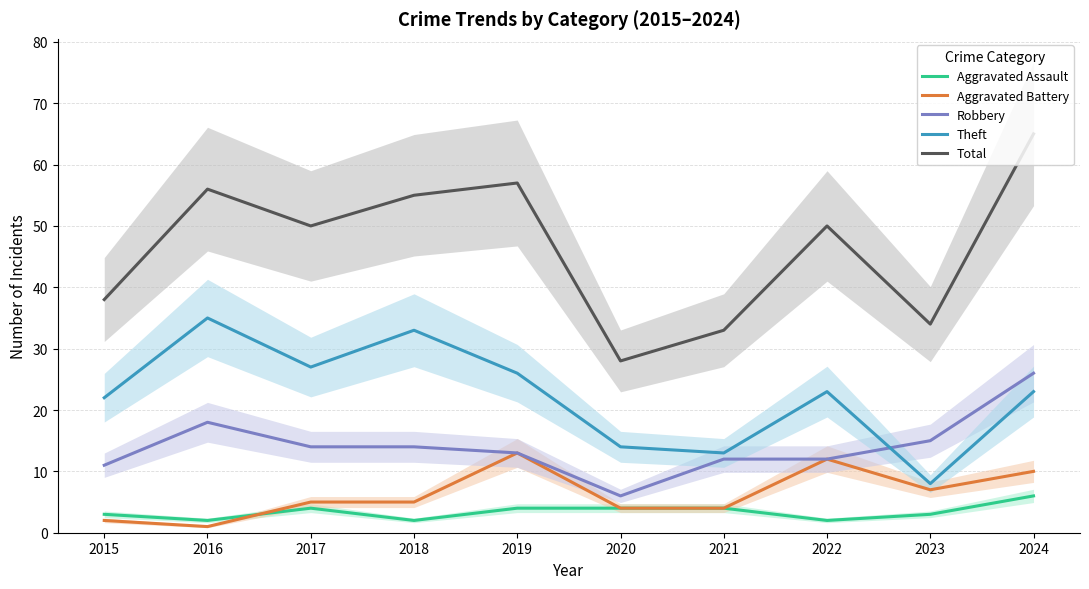

The Robbery series shows 18 at 2016. True or false?

True